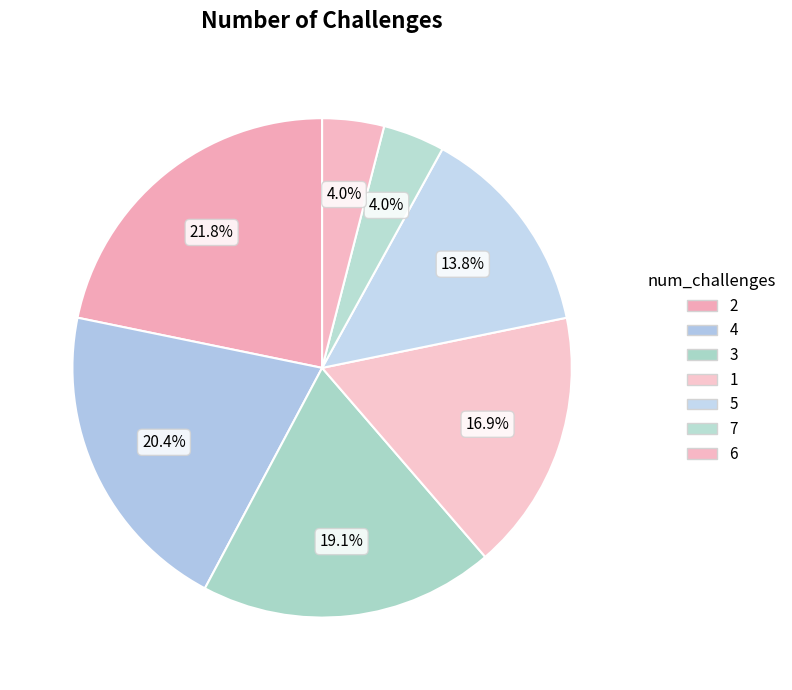

What percentage is the 5 slice, to the nearest percent?

14%